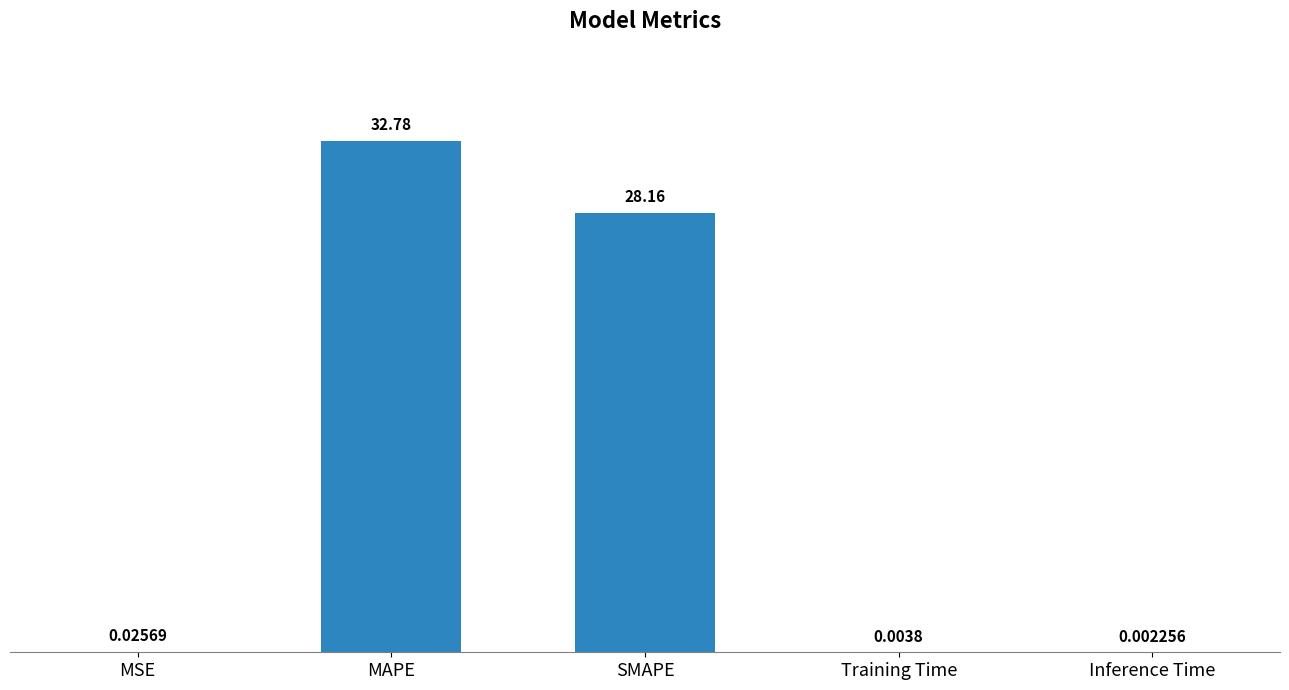

What is the sum of the values at SMAPE and Inference Time?

28.2